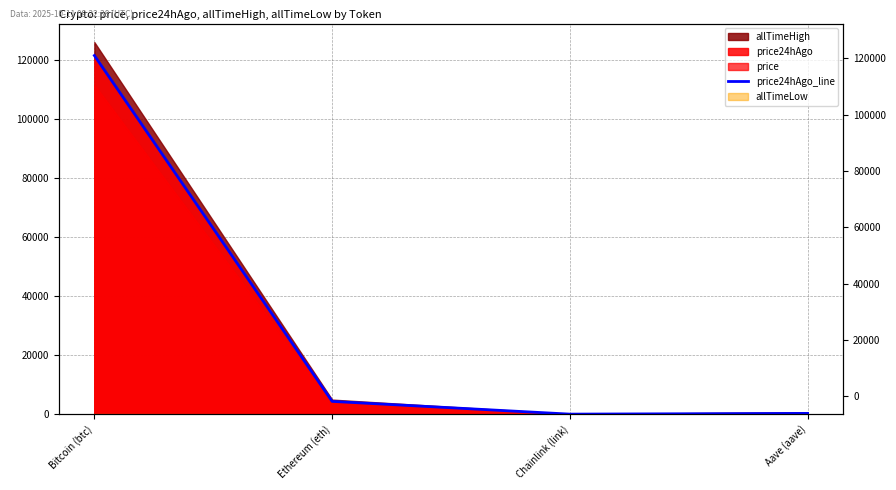

True or false: the data has more than 2 interior local peaks.

False